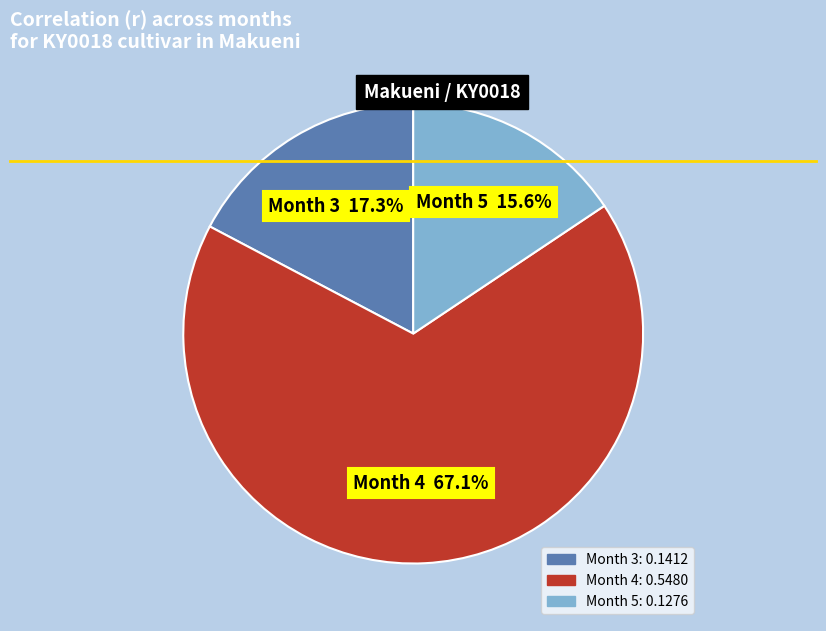

Do Month 3 and Month 4 together represent more than half of the pie?

Yes